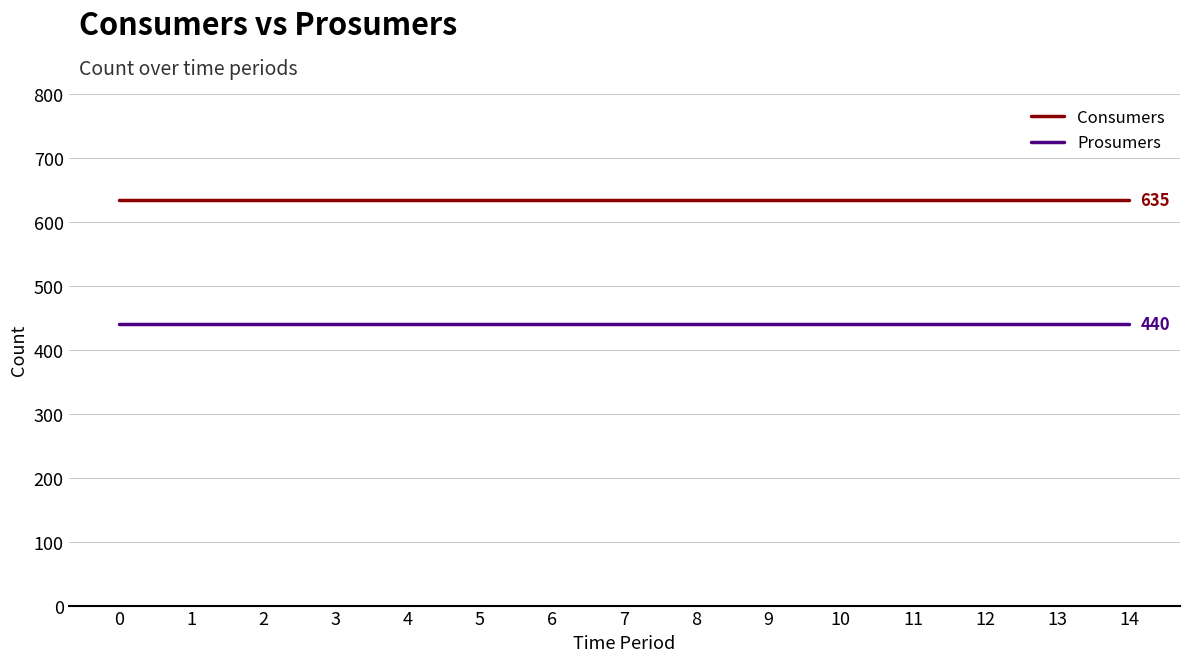

What is the spread (max minus min) of values at 11?

195